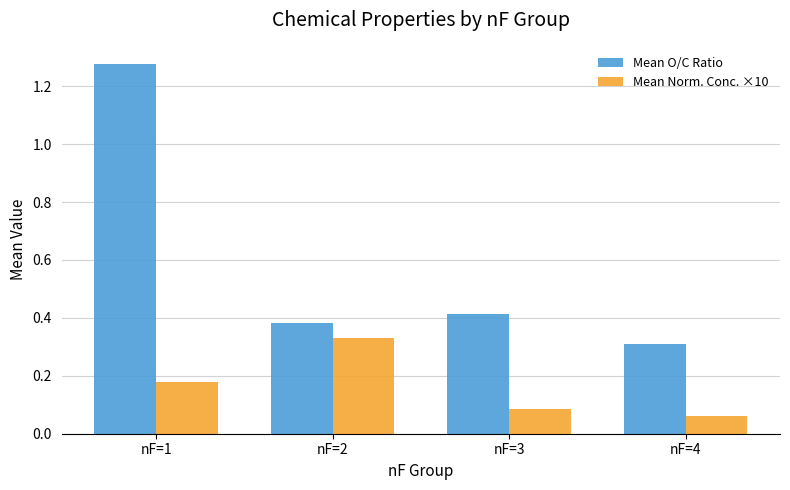

How many data points does each series have?

4